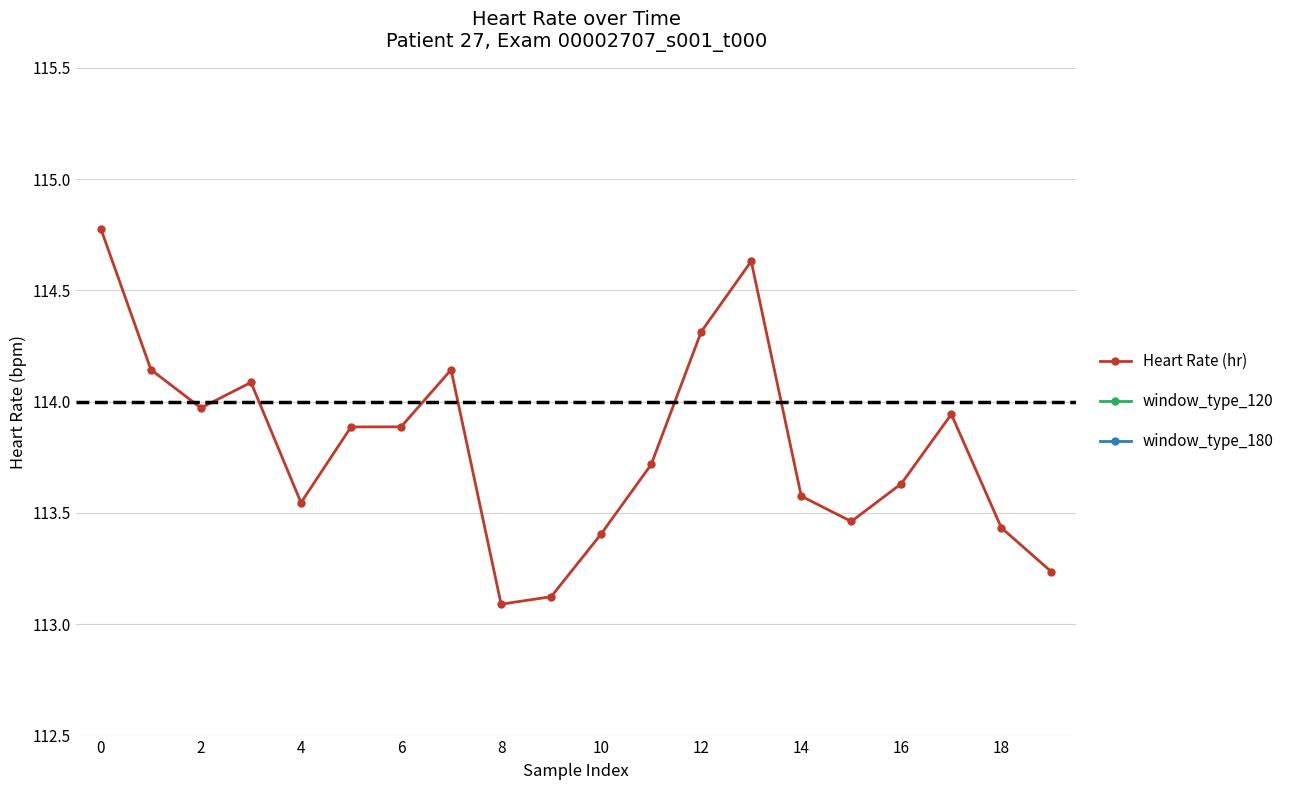

True or false: Heart Rate (hr) has more than 2 interior local peaks.

True